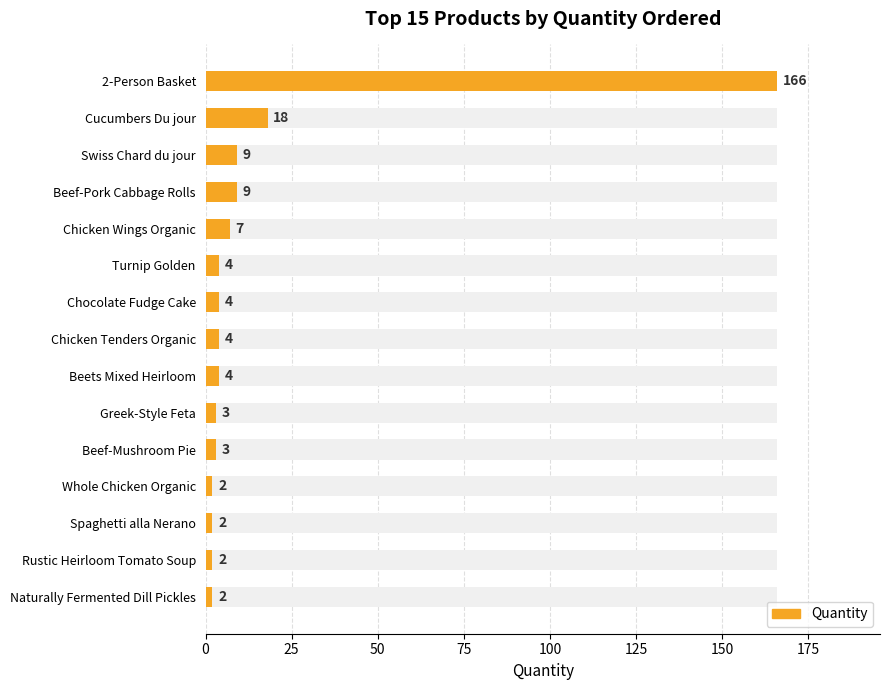

Does the chart contain stacked bars?

No